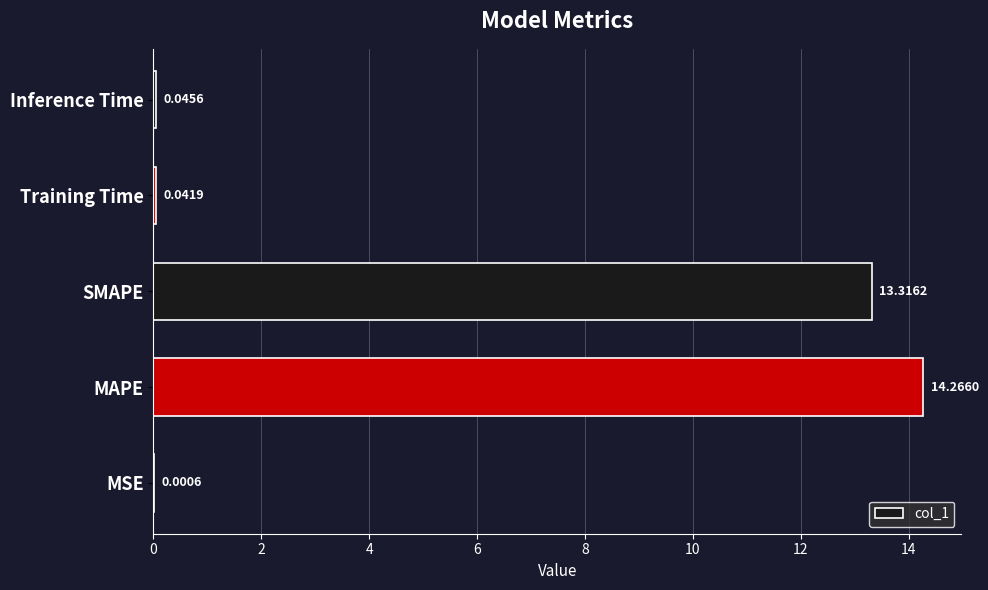

Where is the data nearest to the value 7?

SMAPE